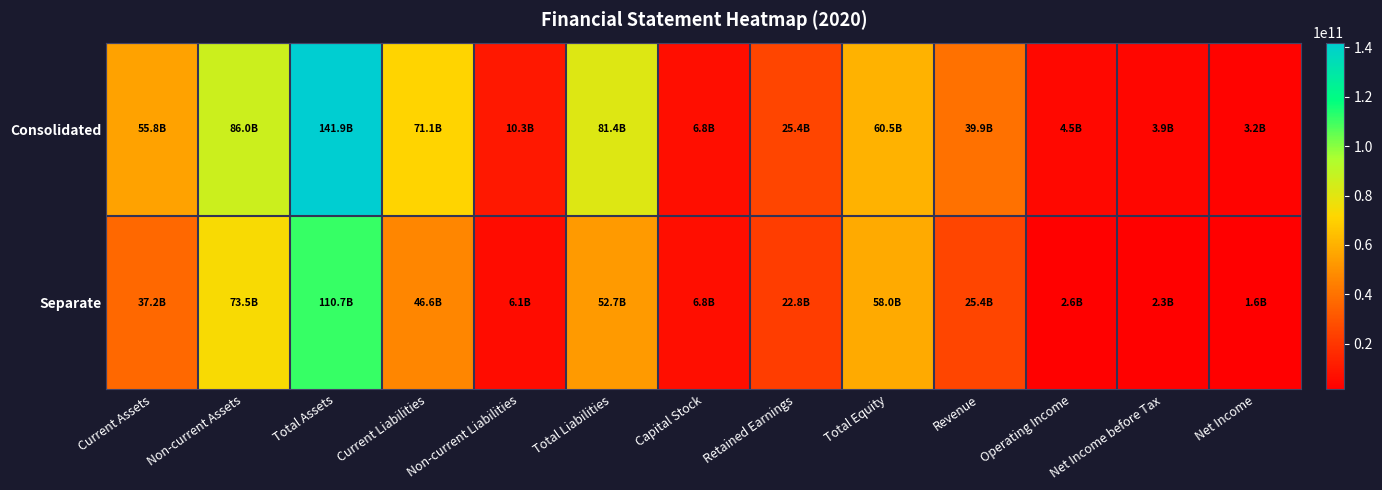

List the series in order of their peak value, highest first.

Consolidated, Separate